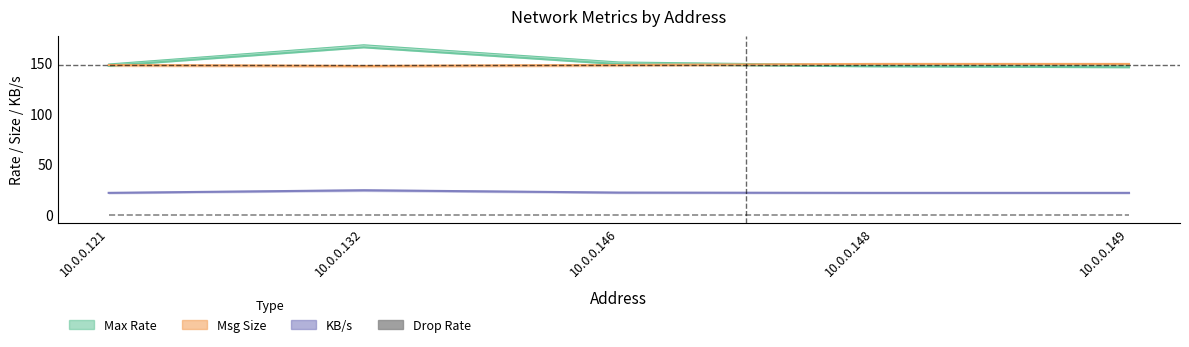

At how many categories does at least one series exceed 147?

5